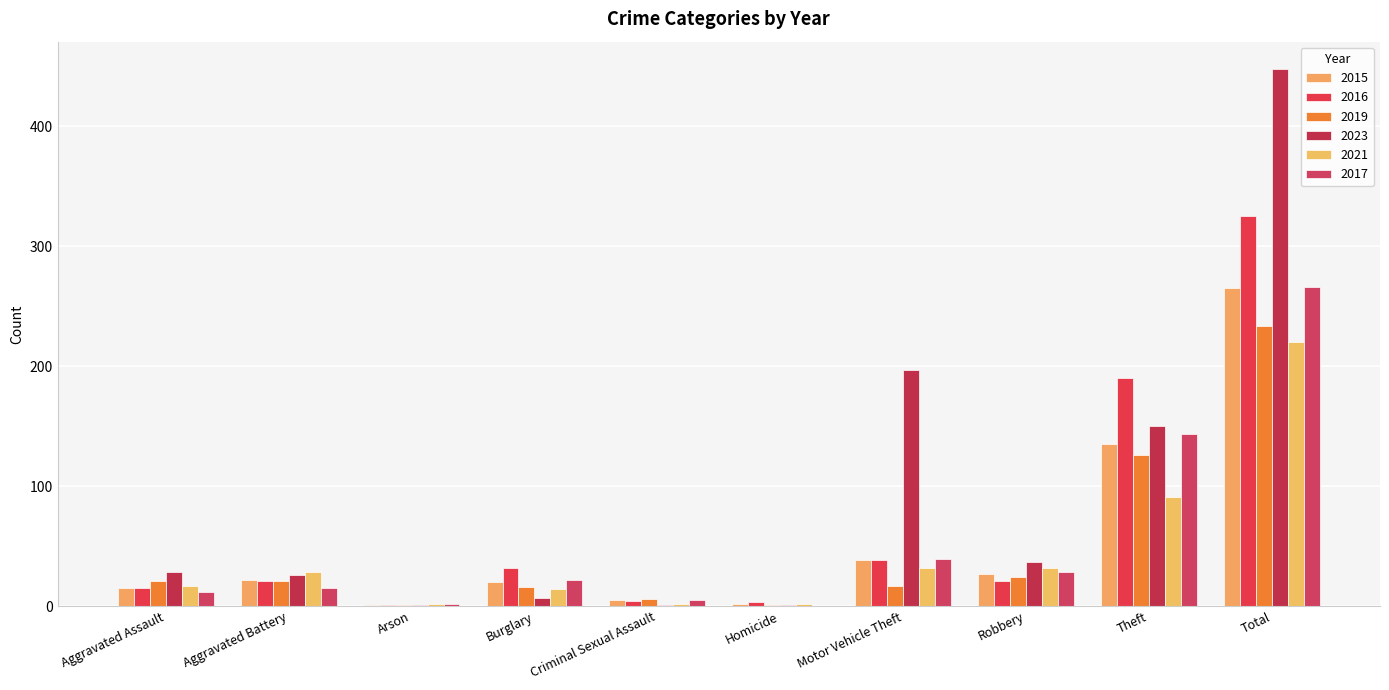

Are the bars grouped side by side (vs. stacked)?

Yes